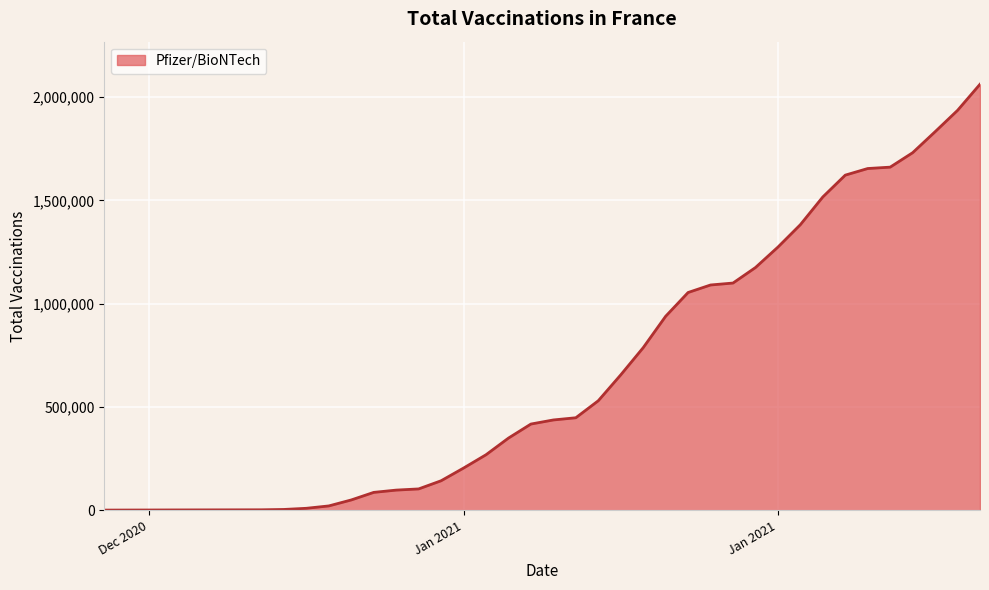

What is the greatest value displayed?

2062681